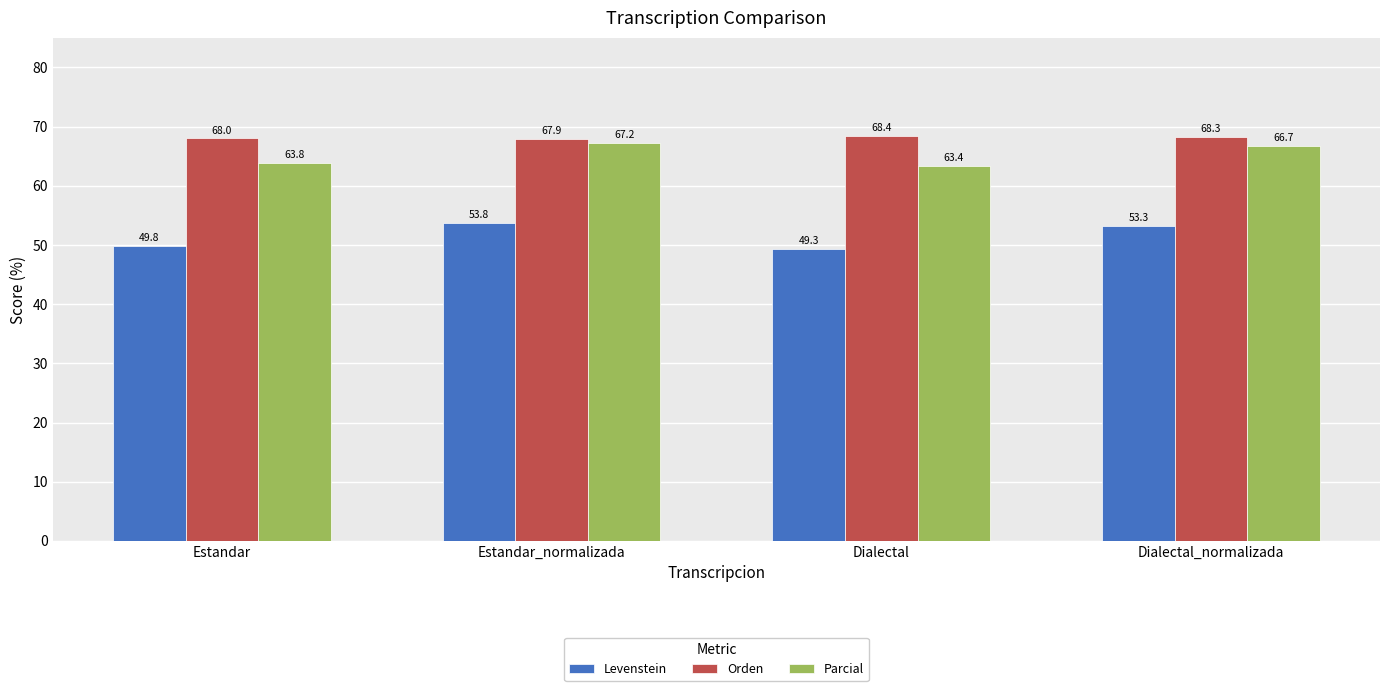

How many distinct data groups are displayed?

3